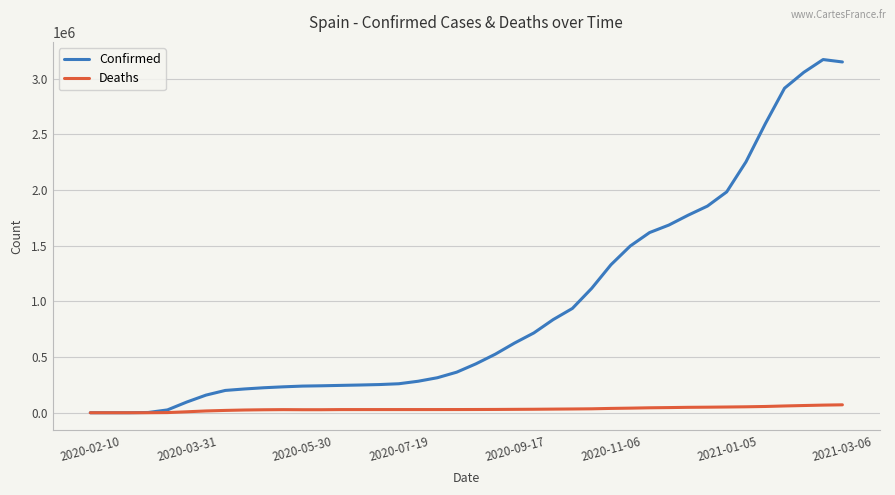

What is the greatest value displayed?

3170644